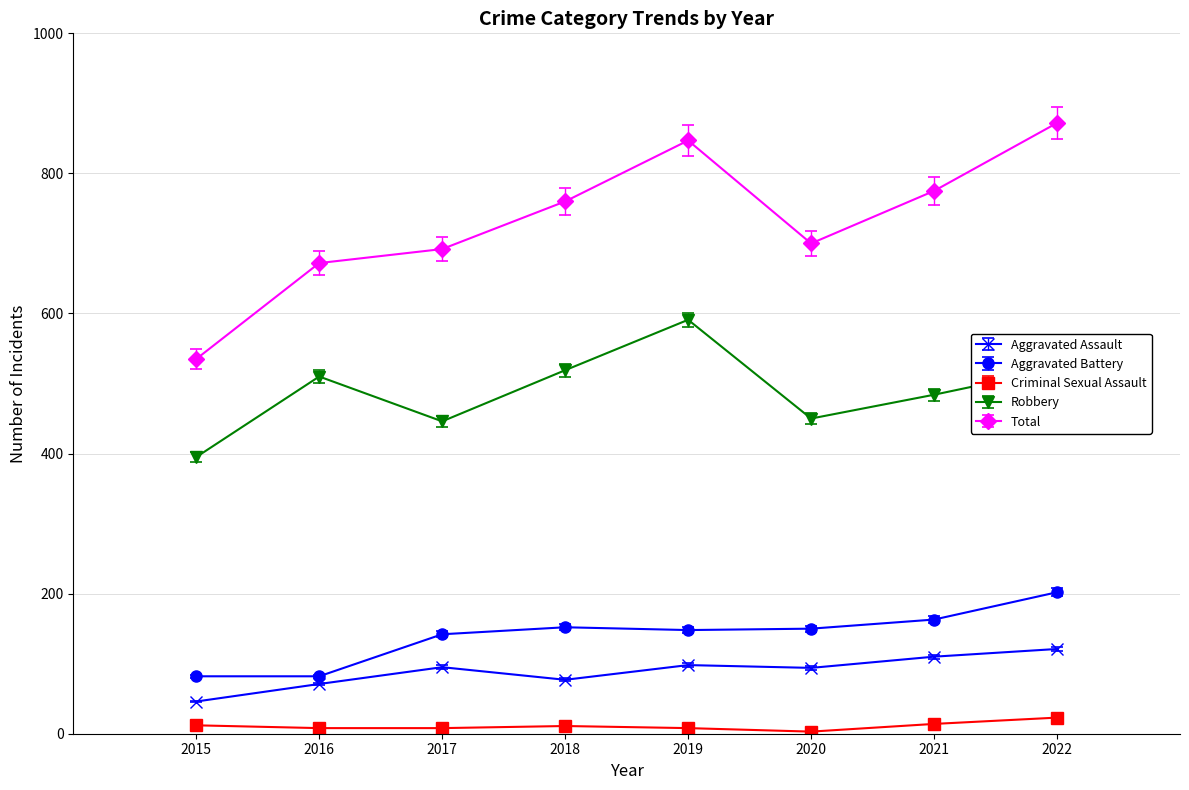

What is the sum of all Robbery values?

3916